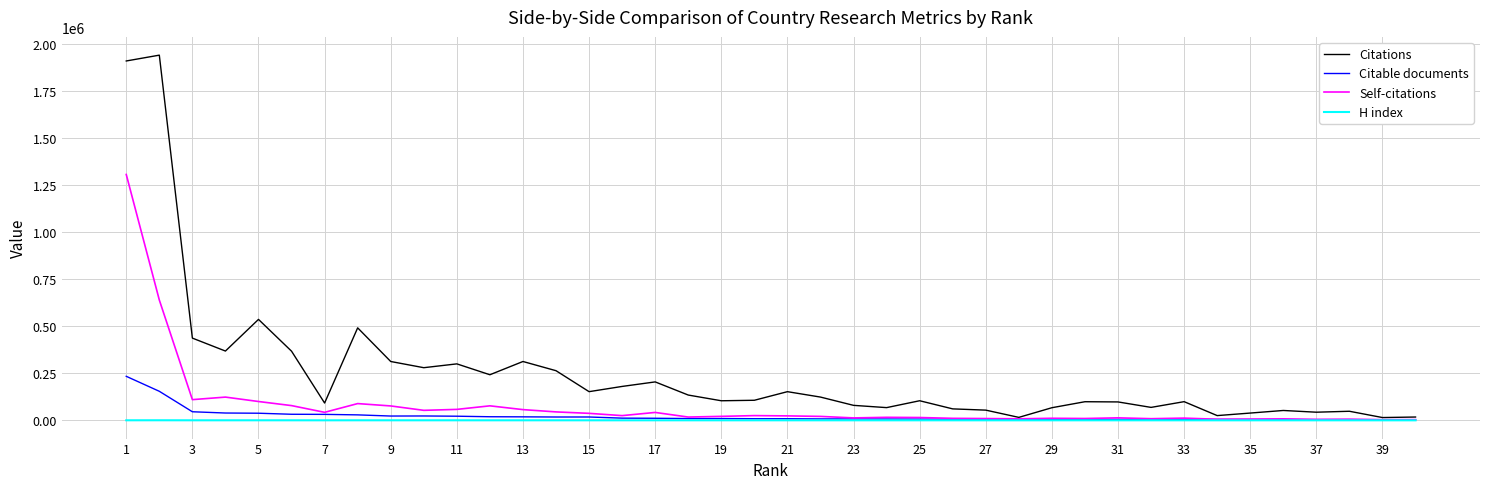

Which series has the largest range (max minus min)?

Citations